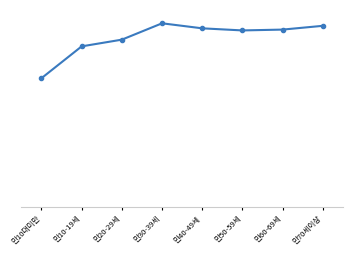

Does the chart have visible grid lines?

No